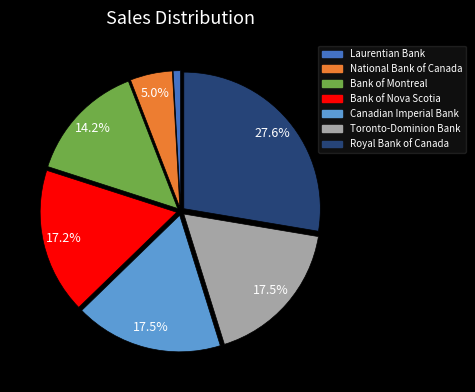

Which category has the biggest portion of the pie?

Royal Bank of Canada